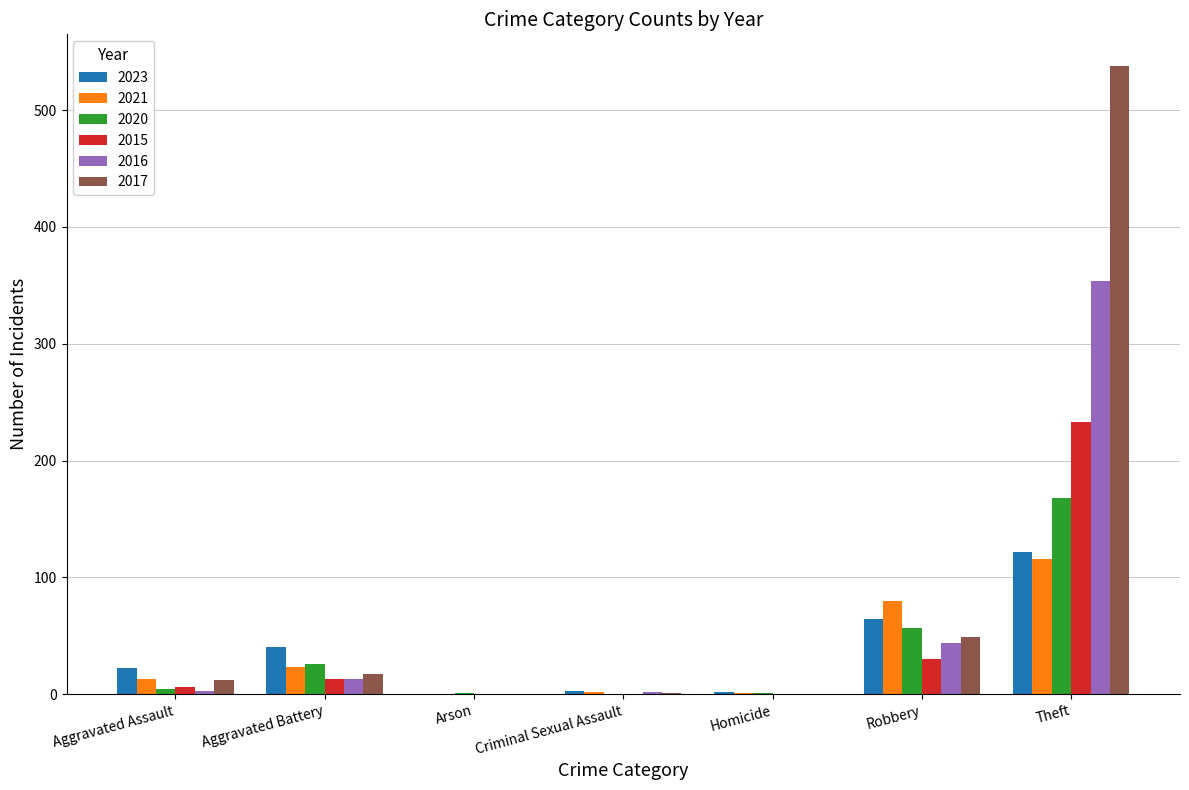

At which category is the sum across all series the highest?

Theft